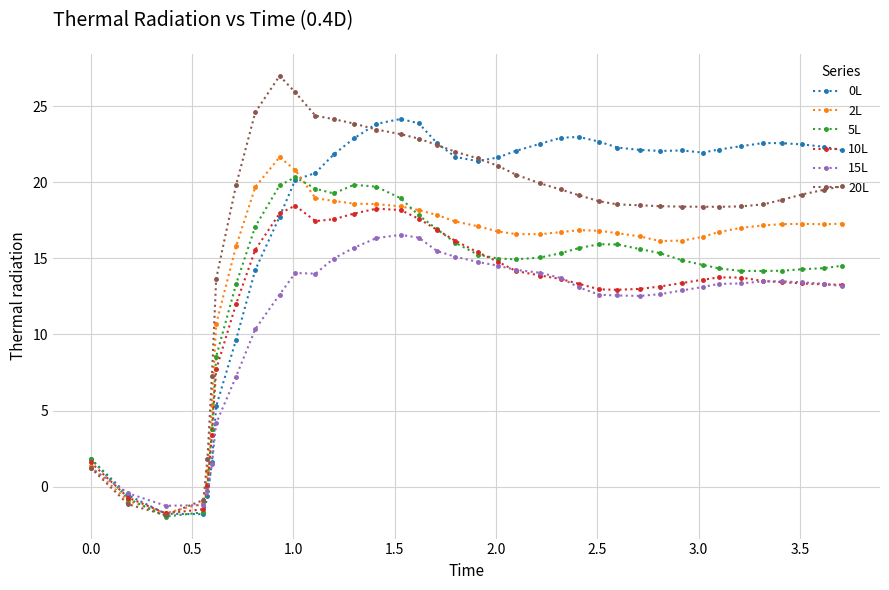

What are all the series names shown in the legend?

0L, 2L, 5L, 10L, 15L, 20L